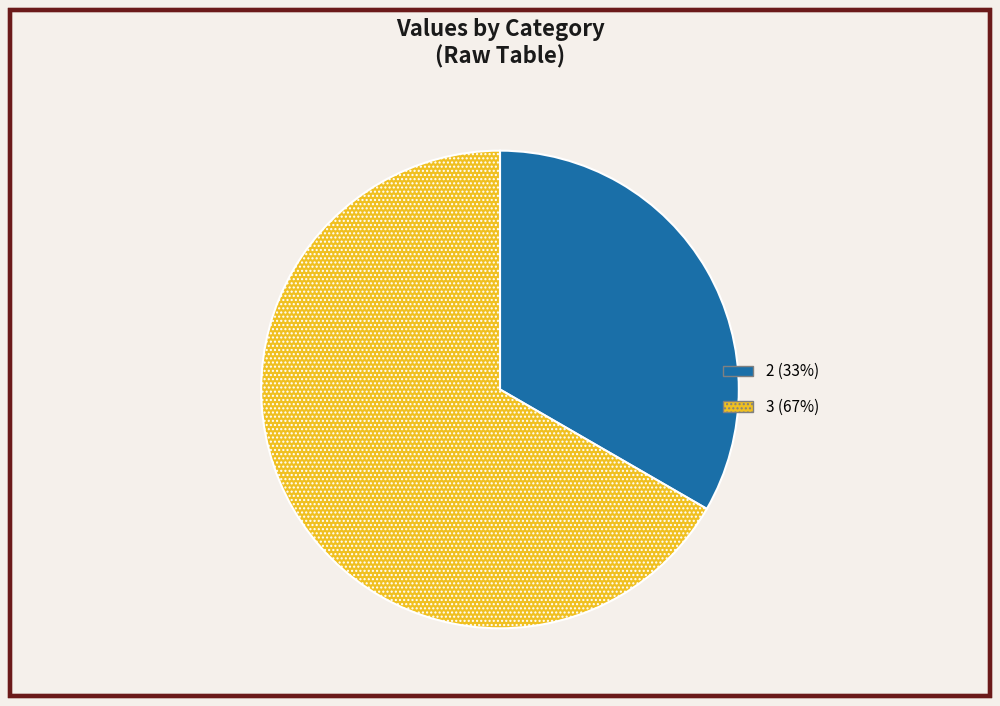

Which has a higher value, 2 (33%) or 3 (67%)?

3 (67%)